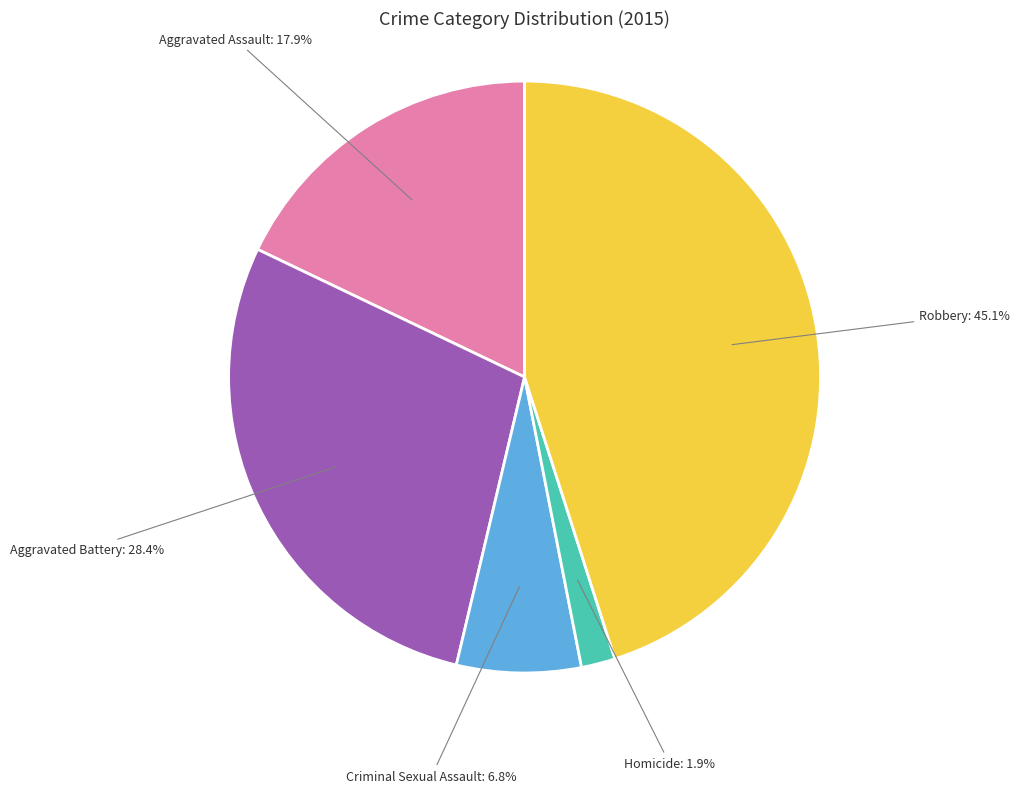

True or false: Aggravated Battery accounts for 28% of the total.

True